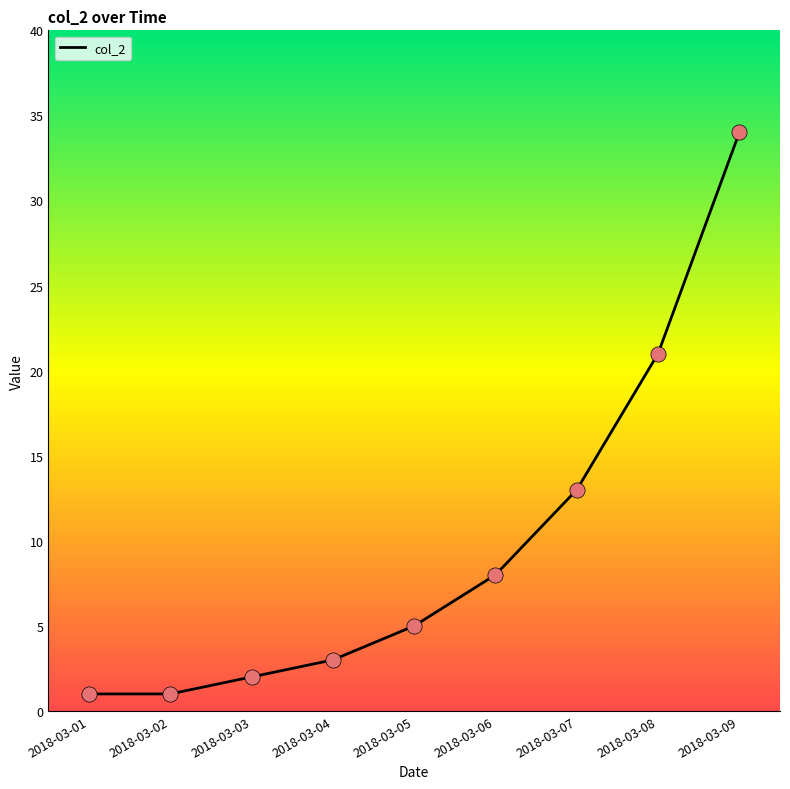

Approximately how many times larger is the value at 2018-03-02 compared to 2018-03-01?

1.0